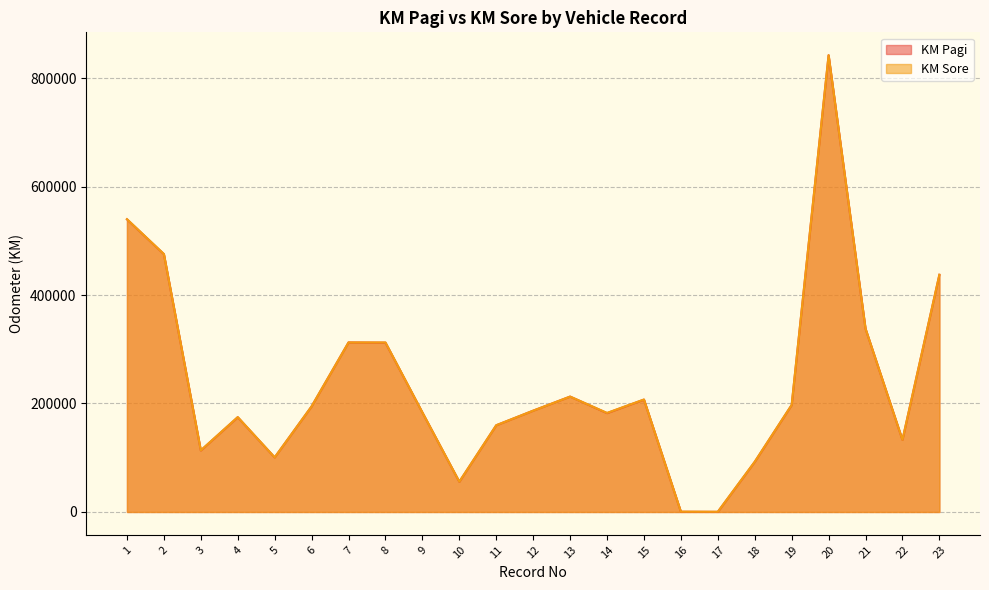

Does the chart display data point markers on the line(s)?

No